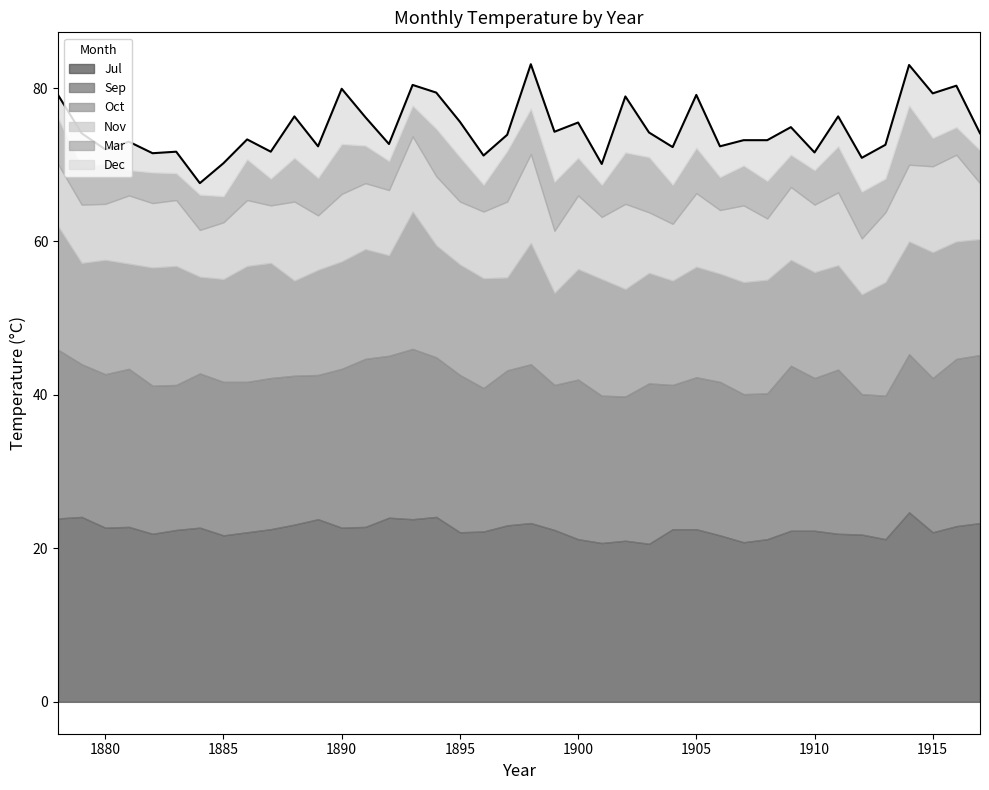

What is the difference between the highest and lowest values at 1886?

19.5